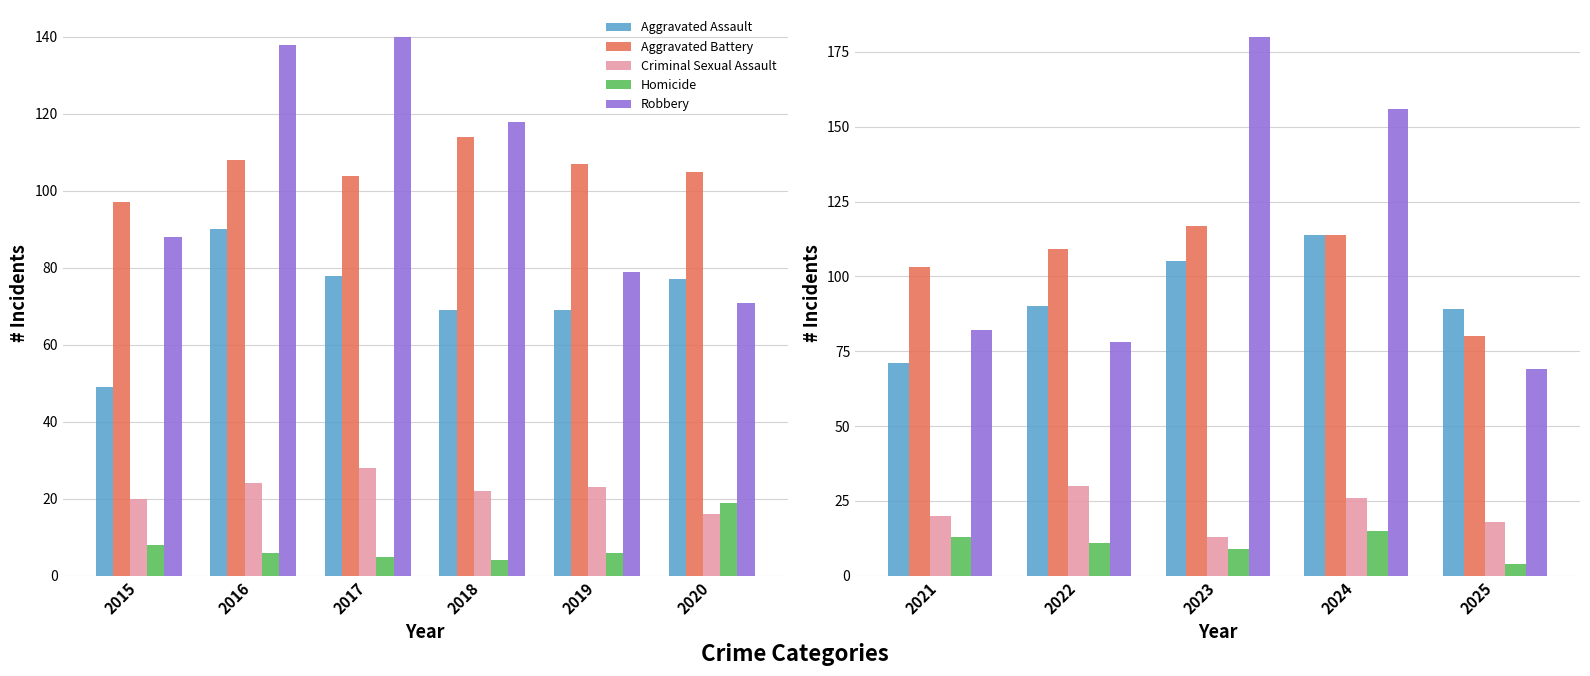

What is the difference between the highest and lowest values at 2021?

90